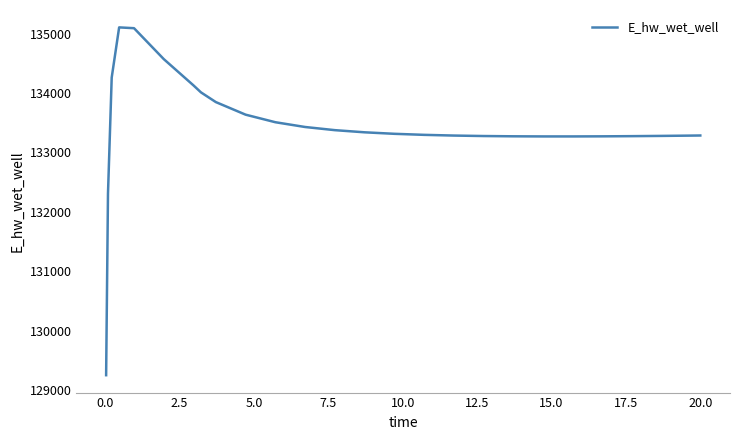

Does the chart display data point markers on the line(s)?

No